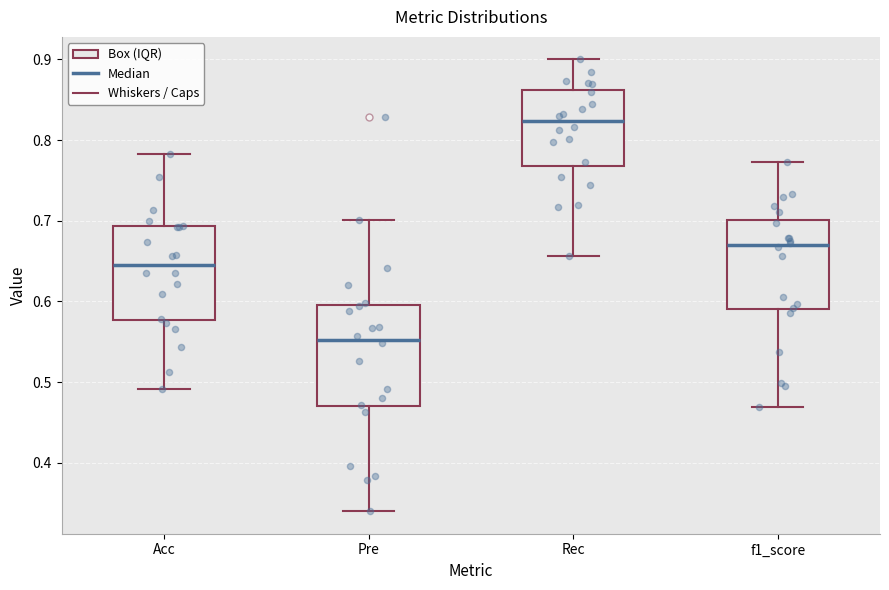

Where is the lower edge of the box for Rec on the y-axis? The values are not printed on the chart, so give them approximately, as read against the axis.

0.77